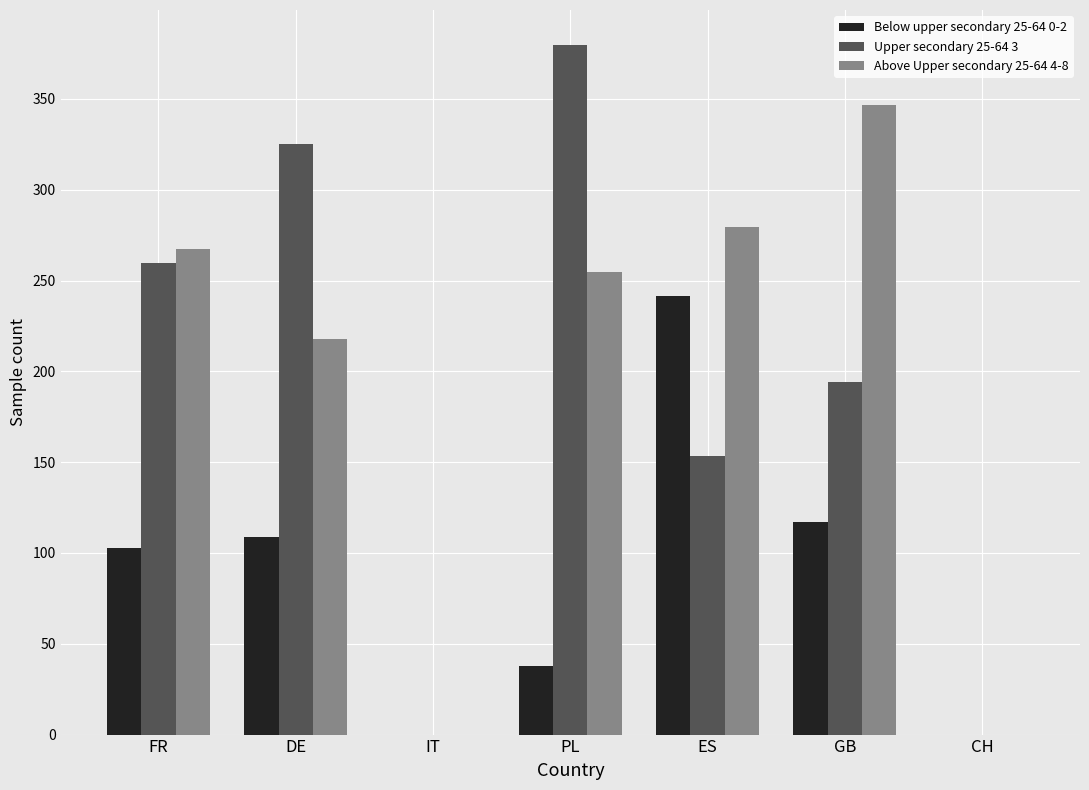

What is the highest value of the Upper secondary 25-64 3 series?

380.0